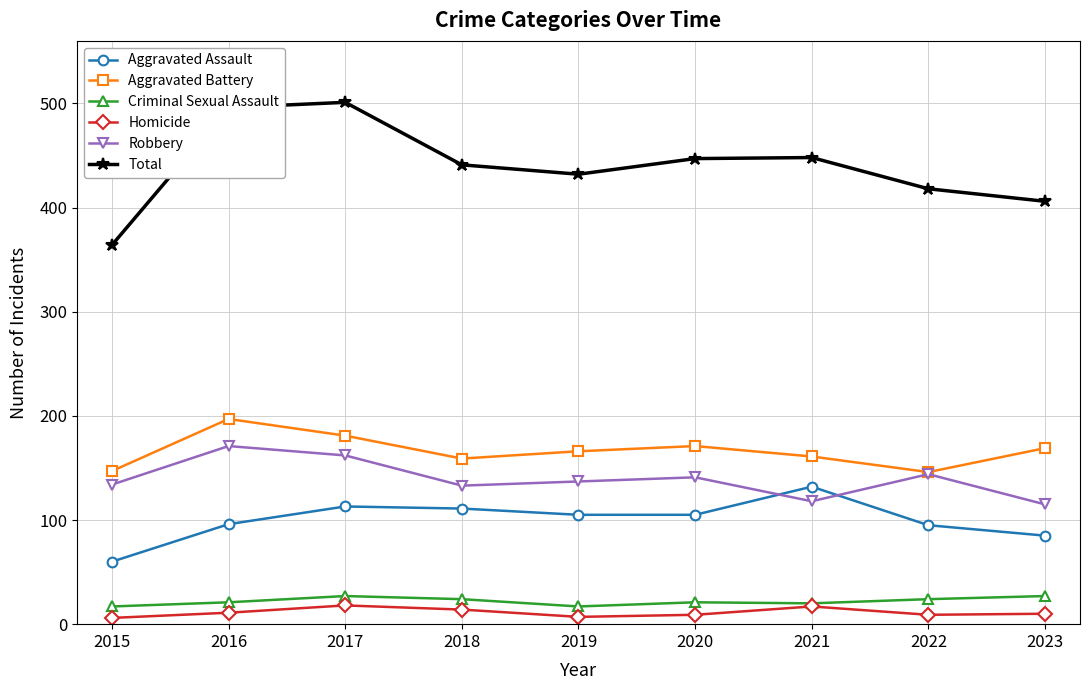

The Aggravated Assault series shows 85 at 2023. True or false?

True